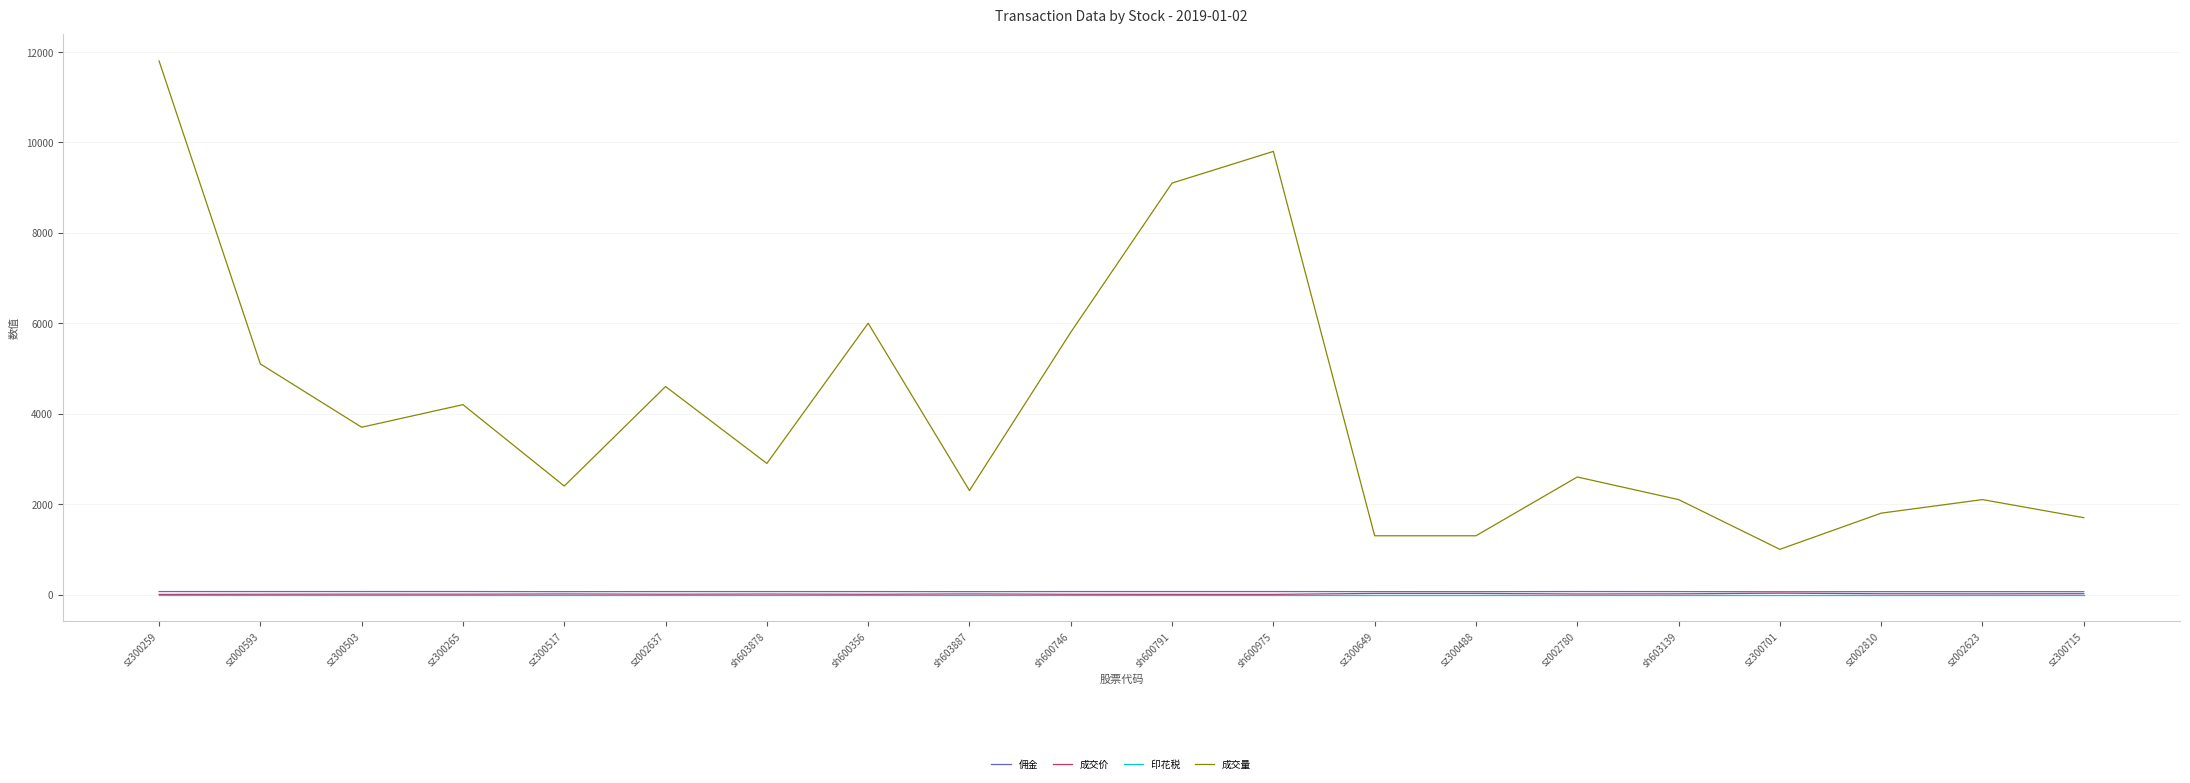

What is the maximum value shown in the chart?

11800.0